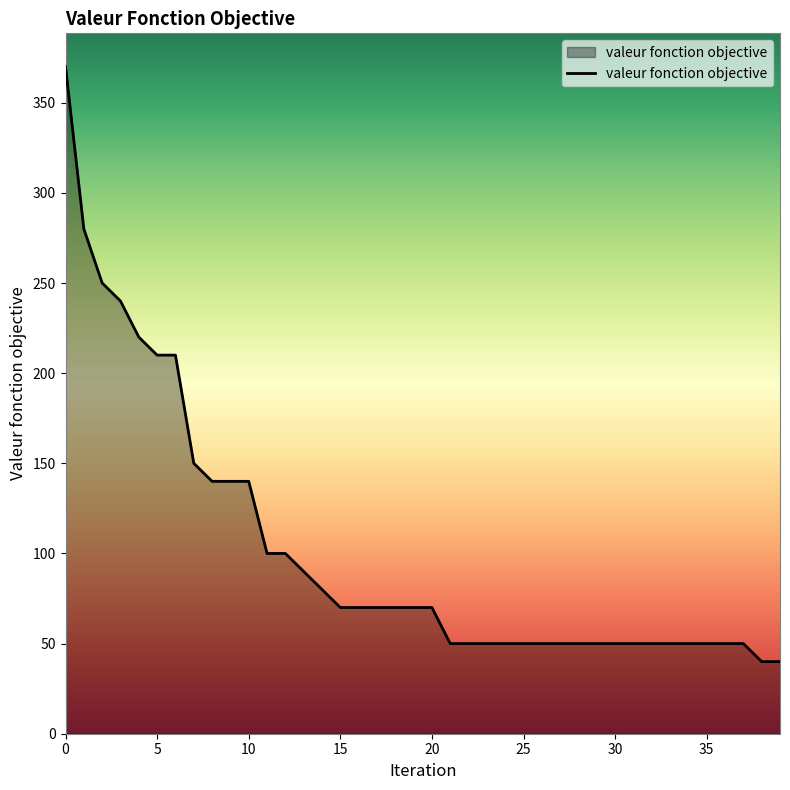

What is the sum of all values?

4070